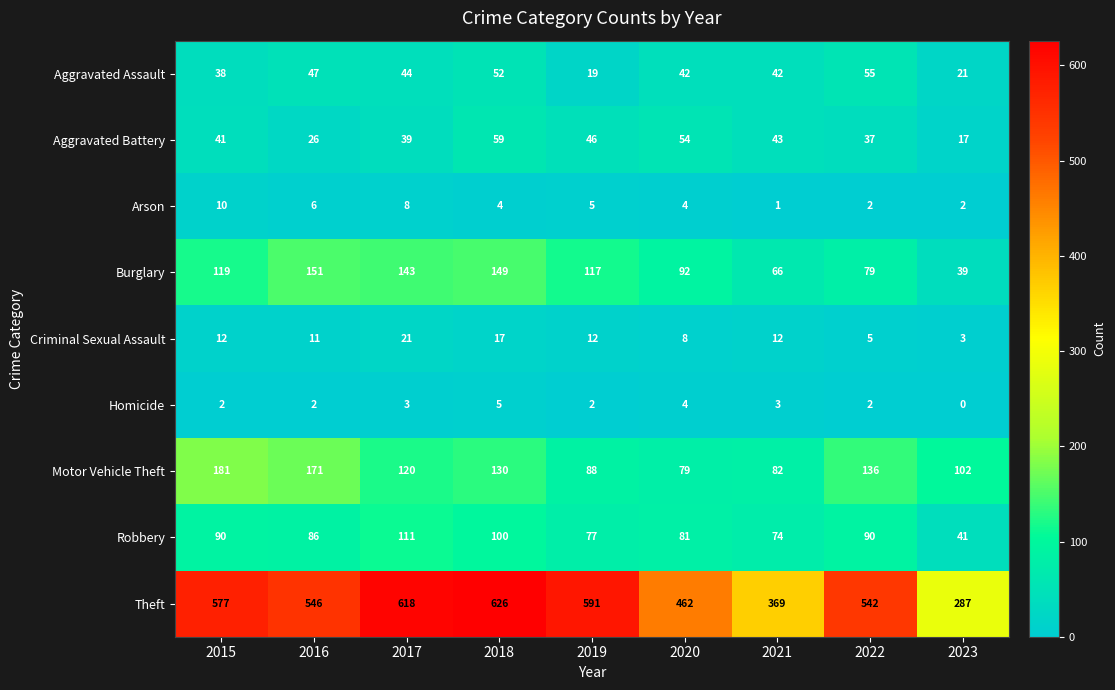

List the series in order of their peak value, lowest first.

Homicide, Arson, Criminal Sexual Assault, Aggravated Assault, Aggravated Battery, Robbery, Burglary, Motor Vehicle Theft, Theft